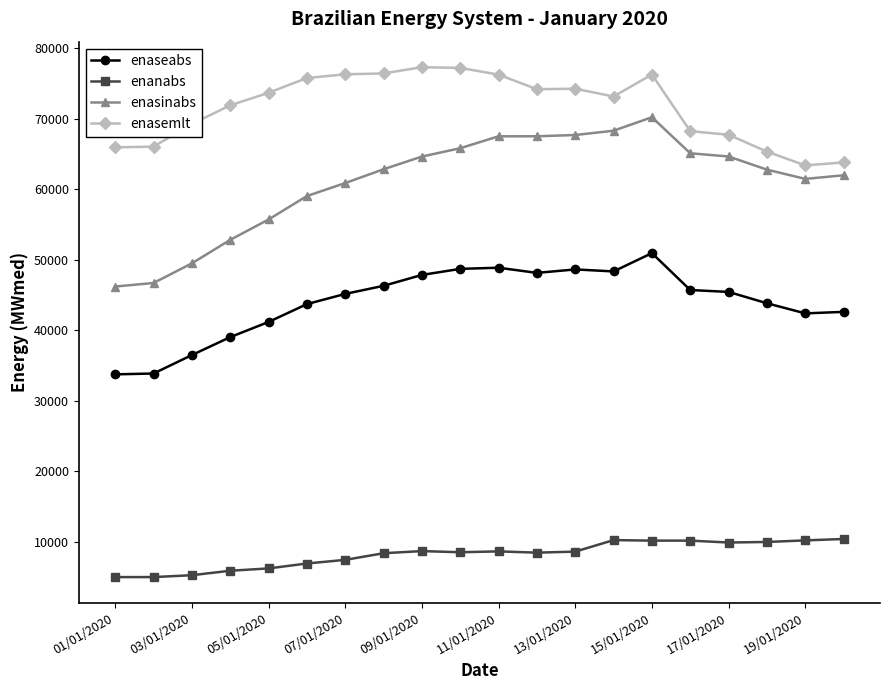

What is the sum of all enaseabs values?

881483.7